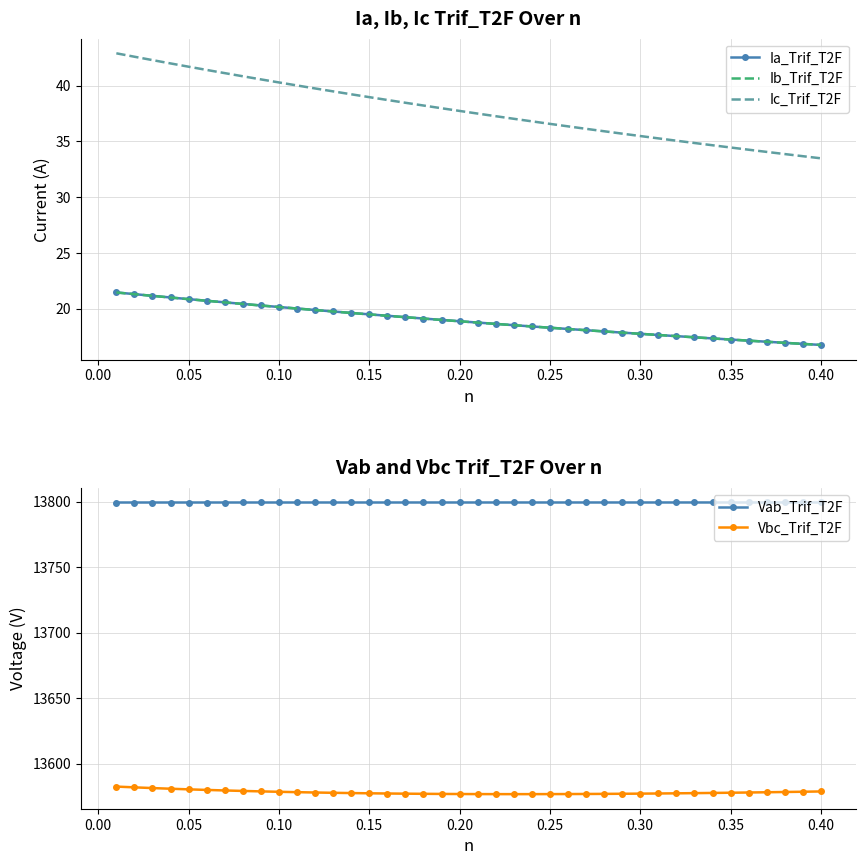

Reading left to right, extract all data points from this chart.

Ia_Trif_T2F: 21.4	21.3	21.1	21.0	20.8	20.7	20.6	20.4	20.3	20.1	20.0	19.9	19.7	19.6	19.5	19.4	19.2	19.1	19.0	18.9	18.7	18.6	18.5	18.4	18.3	18.2	18.1	18.0	17.8	17.7	17.6	17.5	17.4	17.3	17.2	17.1	17.0	16.9	16.8	16.7
Ib_Trif_T2F: 21.4	21.3	21.1	21.0	20.8	20.7	20.6	20.4	20.3	20.1	20.0	19.9	19.7	19.6	19.5	19.4	19.2	19.1	19.0	18.9	18.7	18.6	18.5	18.4	18.3	18.2	18.1	18.0	17.8	17.7	17.6	17.5	17.4	17.3	17.2	17.1	17.0	16.9	16.8	16.7
Ic_Trif_T2F: 42.9	42.6	42.3	42.0	41.7	41.4	41.1	40.8	40.6	40.3	40.0	39.7	39.5	39.2	39.0	38.7	38.5	38.2	38.0	37.7	37.5	37.3	37.0	36.8	36.6	36.3	36.1	35.9	35.7	35.5	35.3	35.1	34.9	34.6	34.4	34.2	34.1	33.9	33.7	33.5
Vab_Trif_T2F: 13799.4	13799.4	13799.4	13799.4	13799.4	13799.4	13799.4	13799.4	13799.4	13799.4	13799.4	13799.4	13799.4	13799.4	13799.4	13799.4	13799.4	13799.4	13799.4	13799.4	13799.4	13799.4	13799.4	13799.4	13799.4	13799.4	13799.4	13799.4	13799.4	13799.4	13799.4	13799.4	13799.4	13799.4	13799.4	13799.4	13799.4	13799.4	13799.4	13799.4
Vbc_Trif_T2F: 13582.4	13581.8	13581.3	13580.7	13580.3	13579.8	13579.4	13579.1	13578.7	13578.4	13578.1	13577.9	13577.6	13577.4	13577.3	13577.1	13577.0	13576.9	13576.8	13576.7	13576.7	13576.6	13576.6	13576.6	13576.6	13576.7	13576.7	13576.8	13576.9	13577.0	13577.1	13577.2	13577.4	13577.5	13577.7	13577.9	13578.1	13578.2	13578.5	13578.7